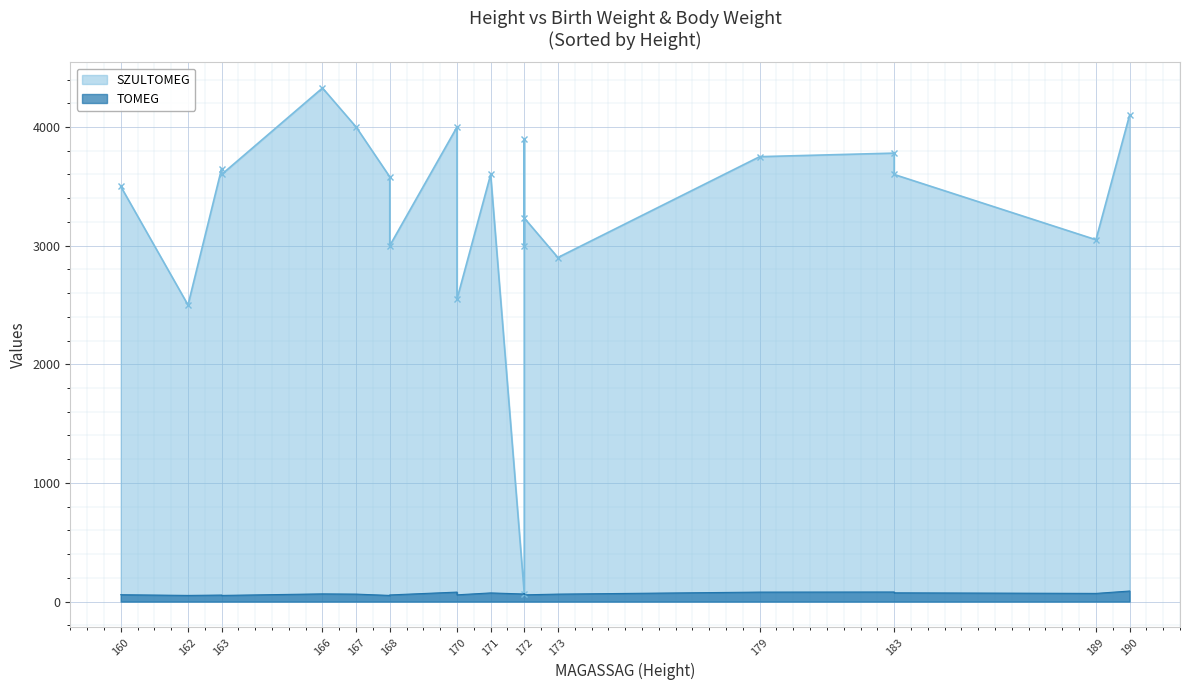

What is the sum of all SZULTOMEG values?

69690